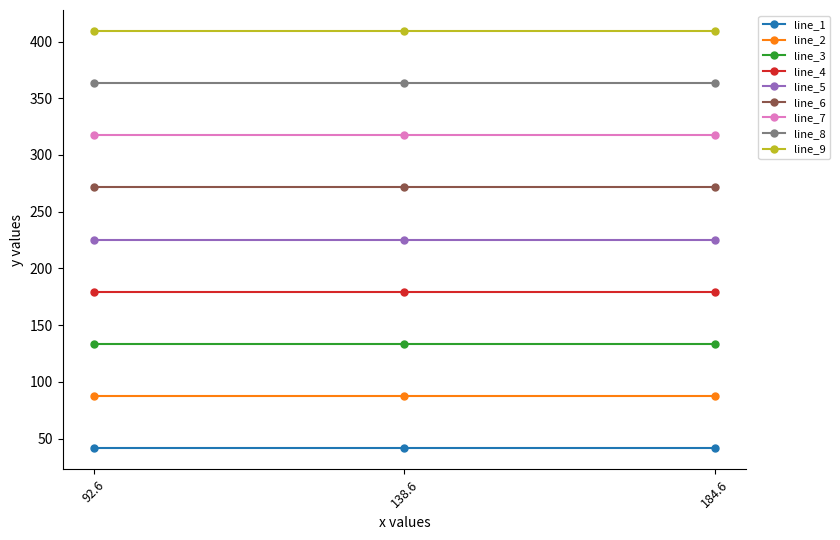

Is the value of line_4 at 184.6 greater than the value of line_3 at 138.6?

Yes